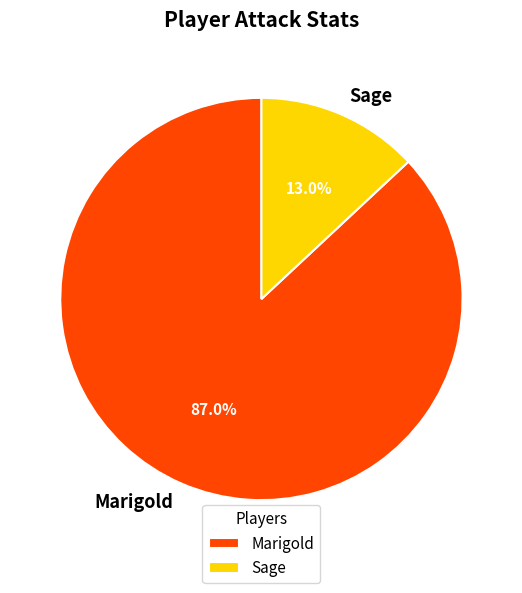

What portion of the pie excludes Sage?

87.0%